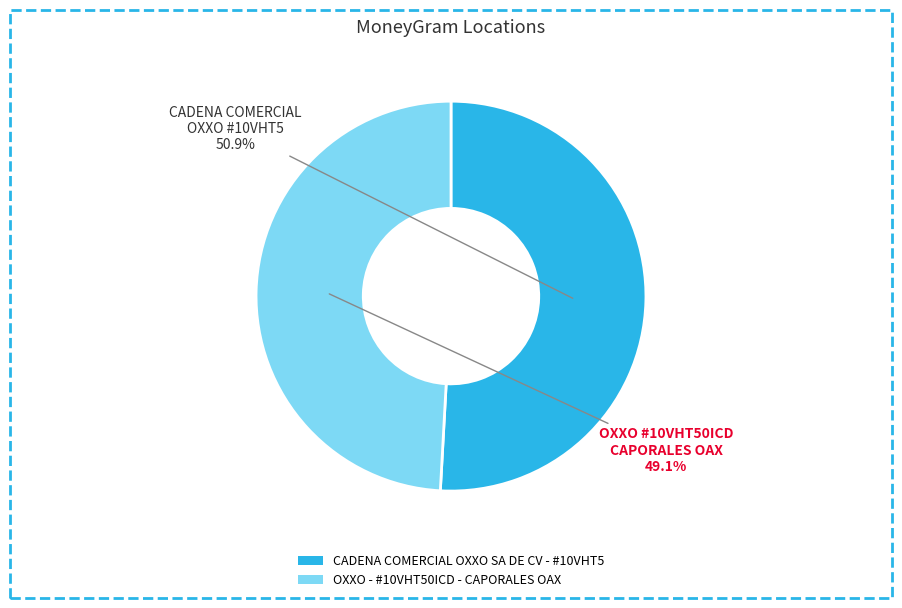

How many slices are in this pie chart?

2